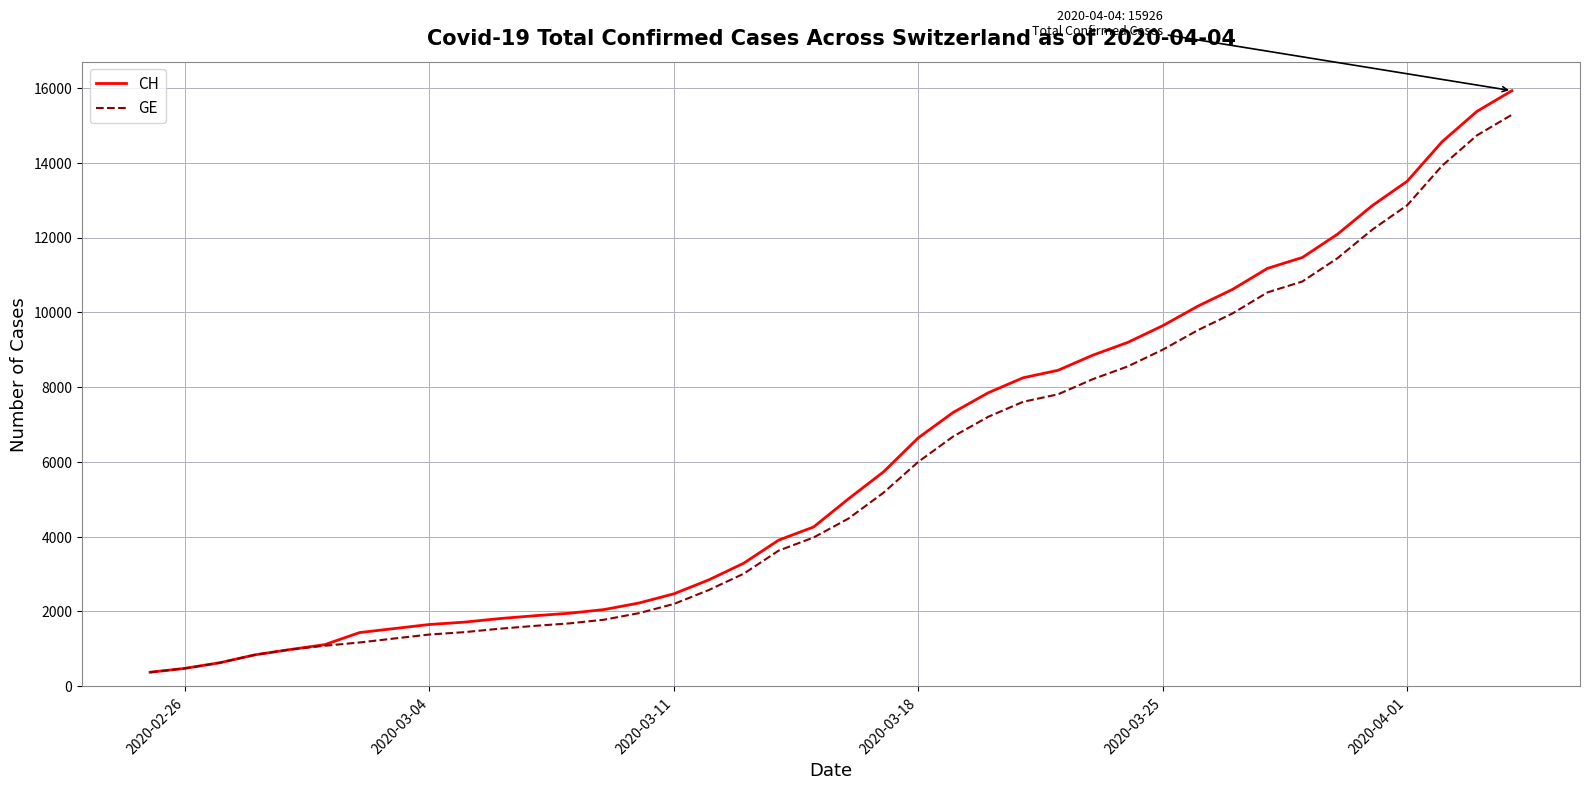

What is the minimum value for CH?

375